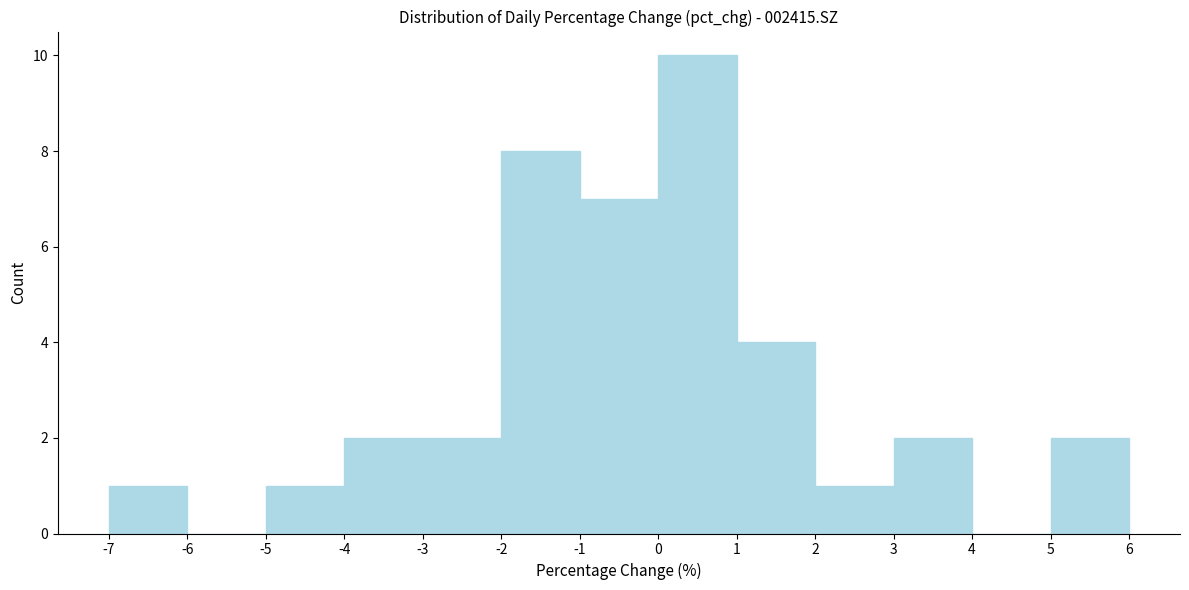

Reading left to right, transcribe this chart: for each bar, give the range it covers on the x-axis and its height. The values are not printed on the chart, so give them approximately, as read against the axis.

-7 to -6: 1
-6 to -5: 0
-5 to -4: 1
-4 to -3: 2
-3 to -2: 2
-2 to -1: 8
-1 to 0: 7
0 to 1: 10
1 to 2: 4
2 to 3: 1
3 to 4: 2
4 to 5: 0
5 to 6: 2